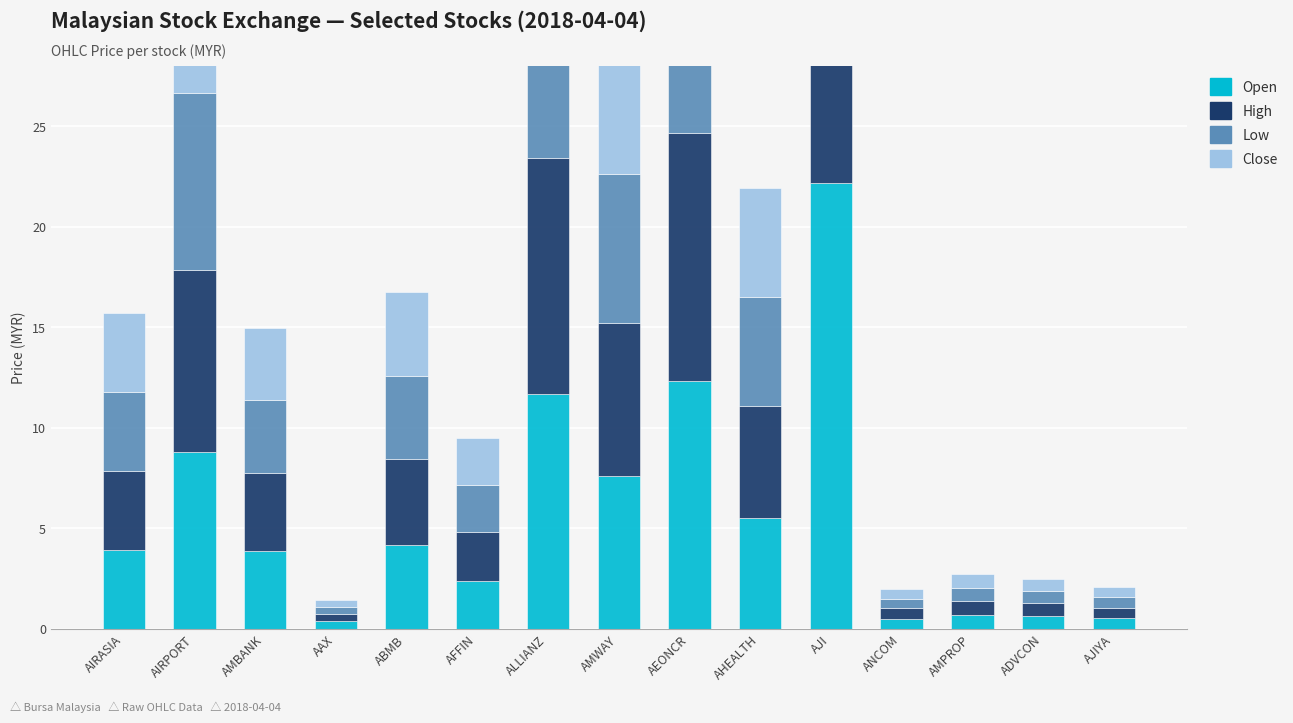

At ABMB, list the series in order from largest to smallest.

High, Open, Close, Low